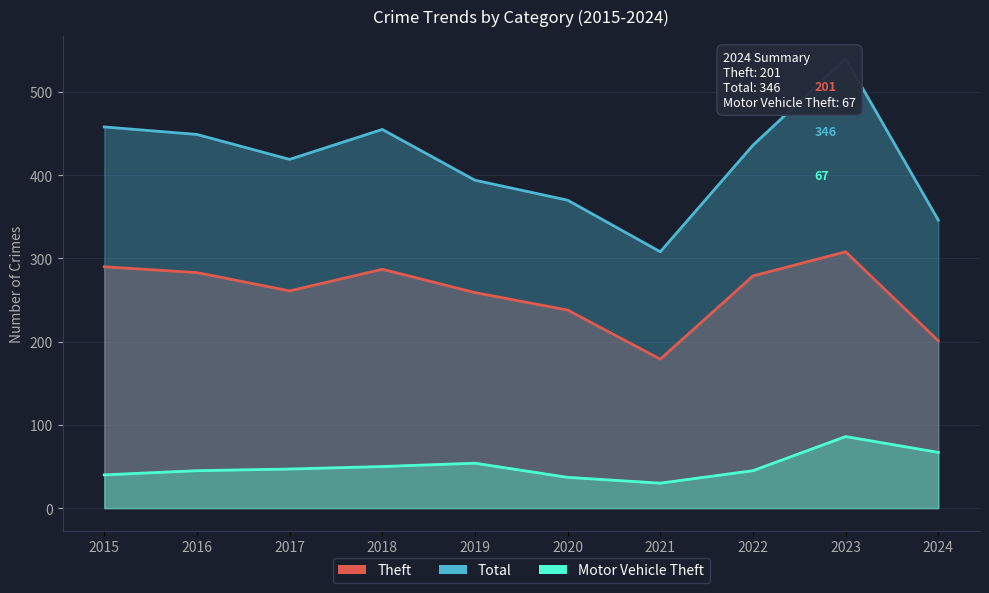

Between 2015 and 2019, which series saw the biggest shift?

Total